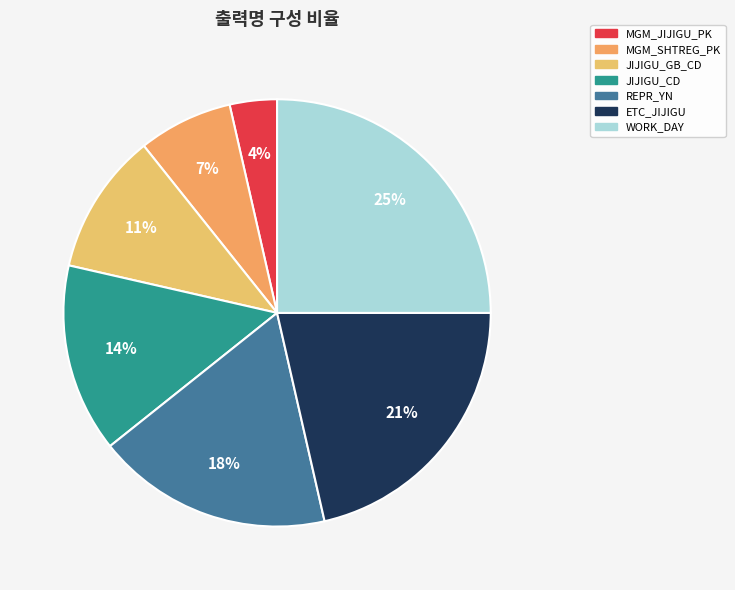

Rank the categories by value from lowest to highest.

MGM_JIJIGU_PK, MGM_SHTREG_PK, JIJIGU_GB_CD, JIJIGU_CD, REPR_YN, ETC_JIJIGU, WORK_DAY